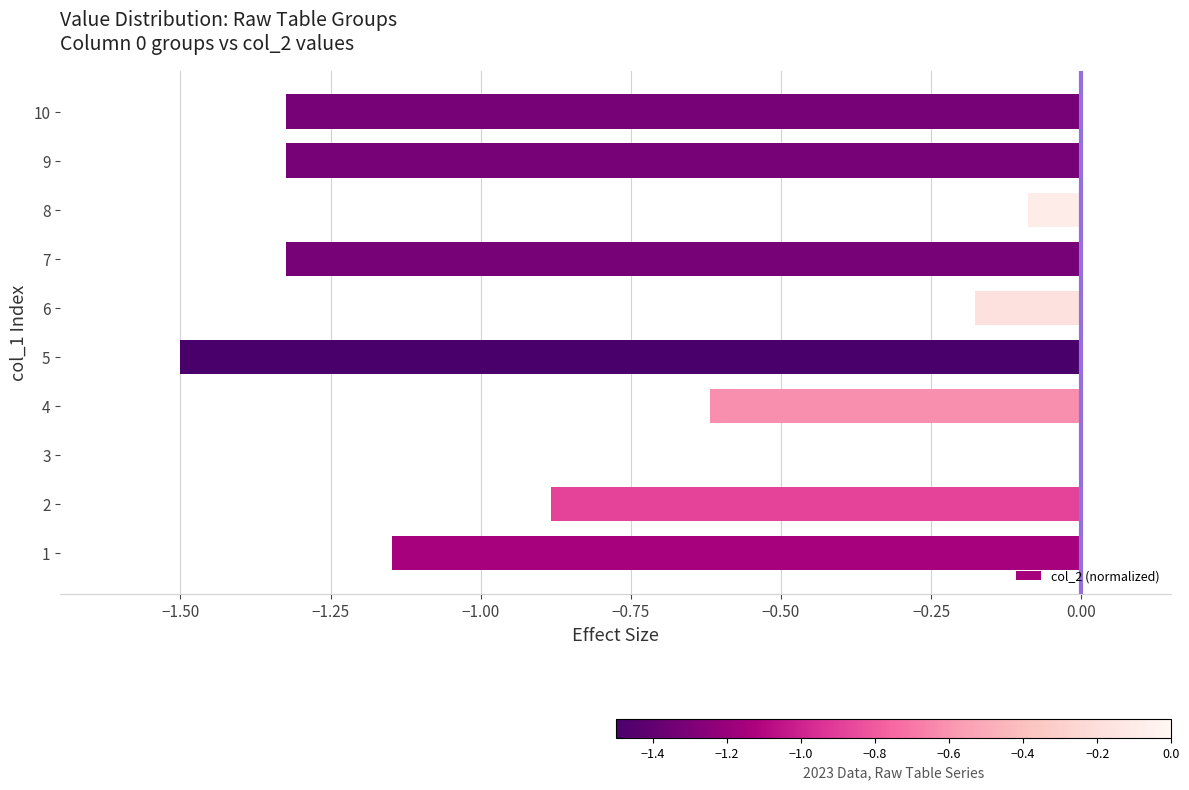

Is it true that the value at 10 is -2.3?

False